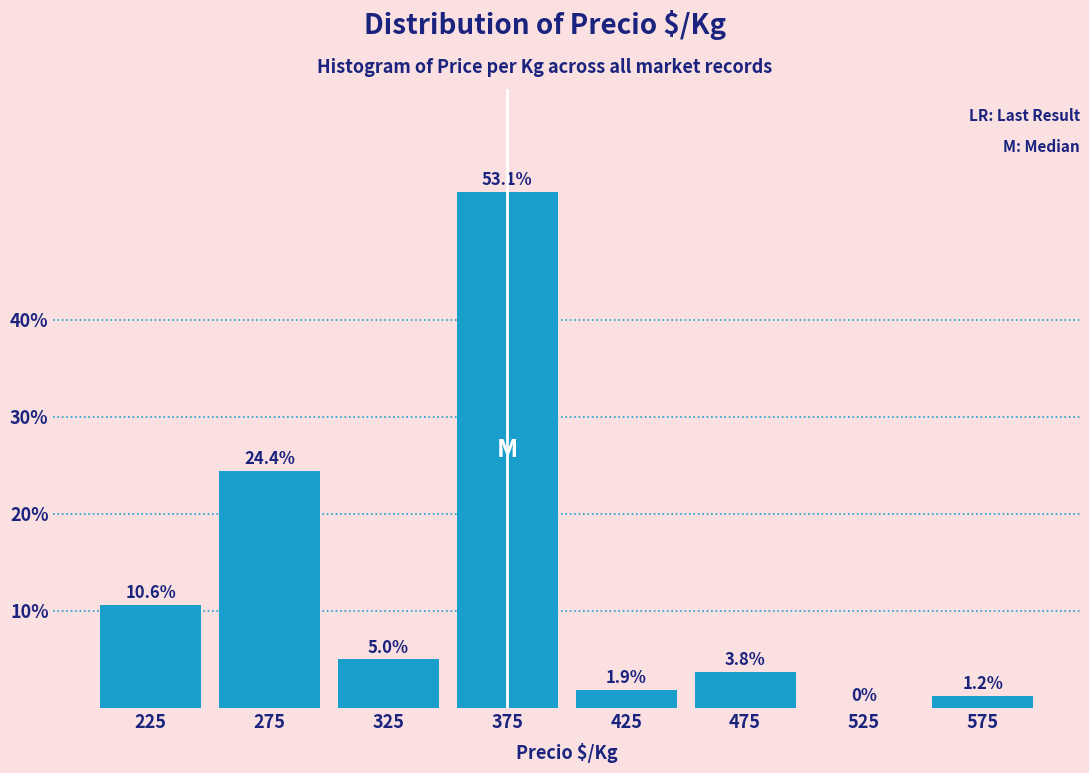

How tall is the bar that spans 450 to 500 on the x-axis?

3.8